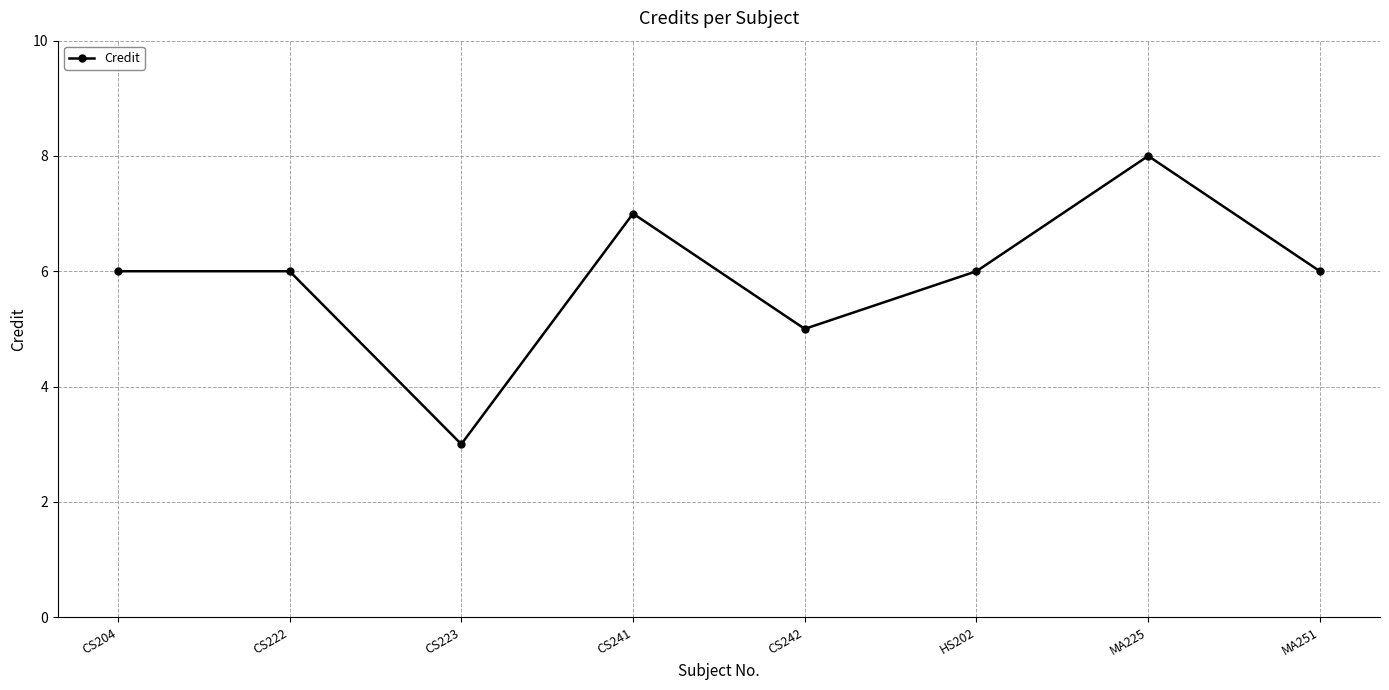

At which category does the chart reach its peak across all series?

MA225